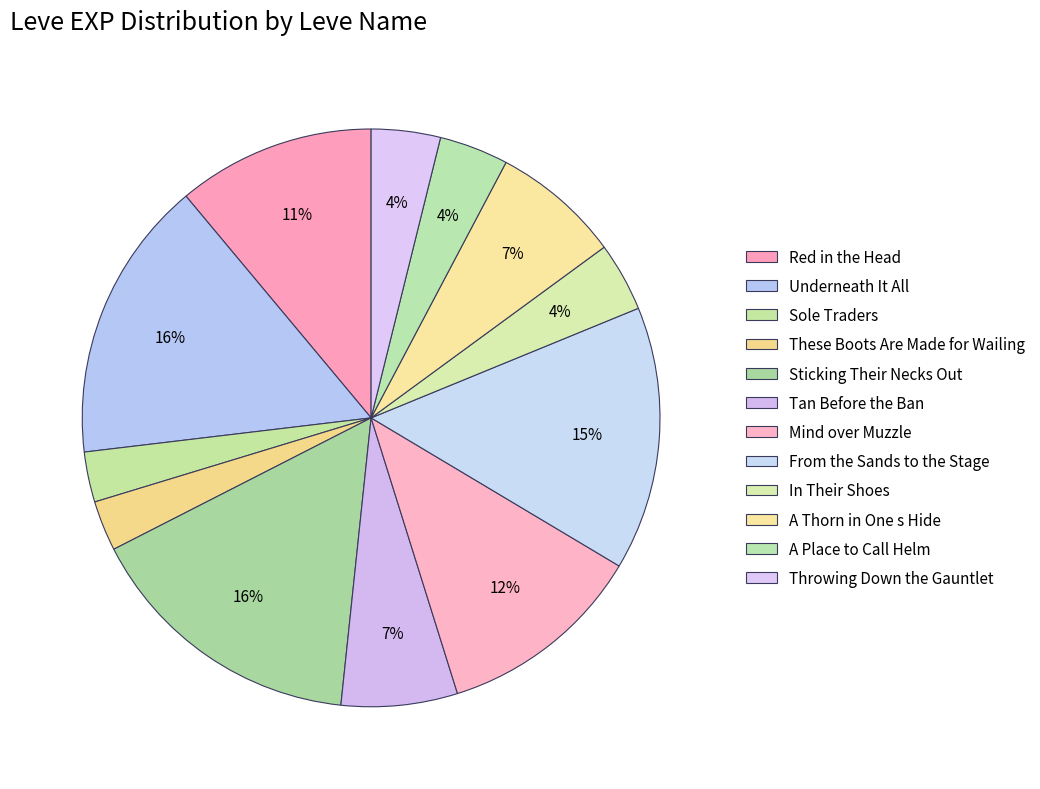

Count the number of slices in the pie.

12